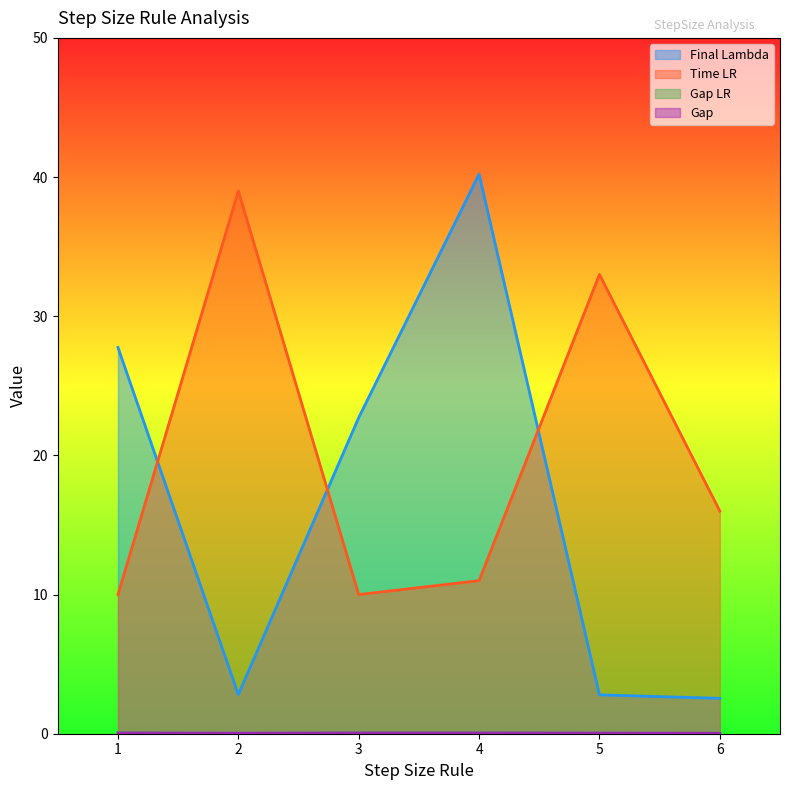

True or false: Gap LR has more than 0 interior local peaks.

False